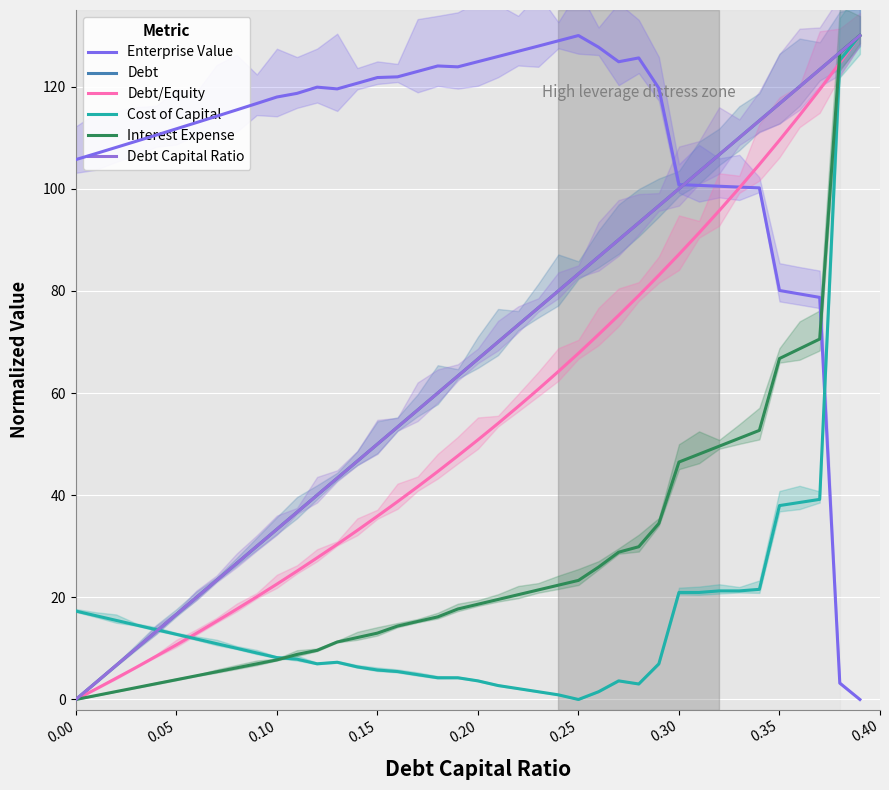

Which has a higher value, 10 or 28?

28